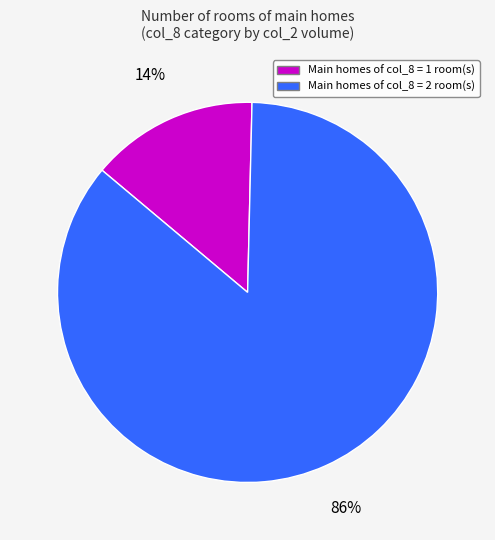

To the nearest percent, what is the average slice percentage?

50%